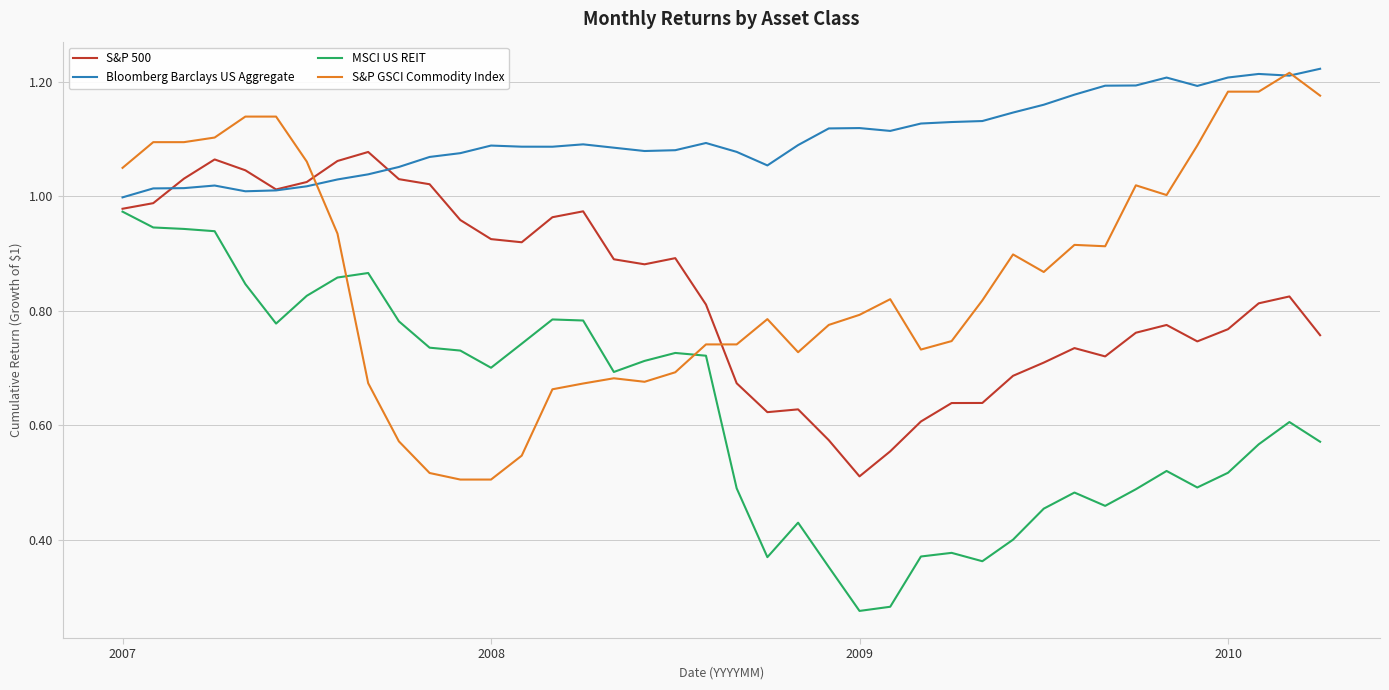

True or false: Bloomberg Barclays US Aggregate and MSCI US REIT cross at least once.

False